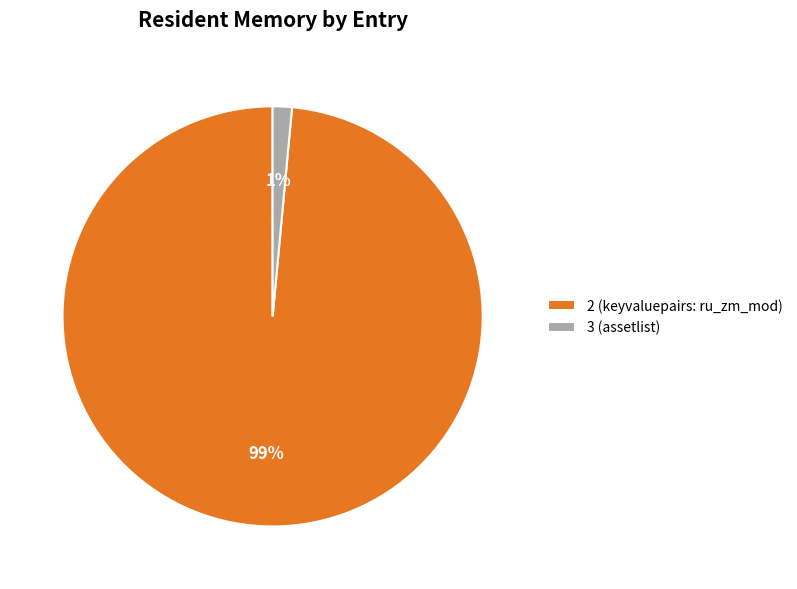

What is the majority slice?

2 (keyvaluepairs: ru_zm_mod)